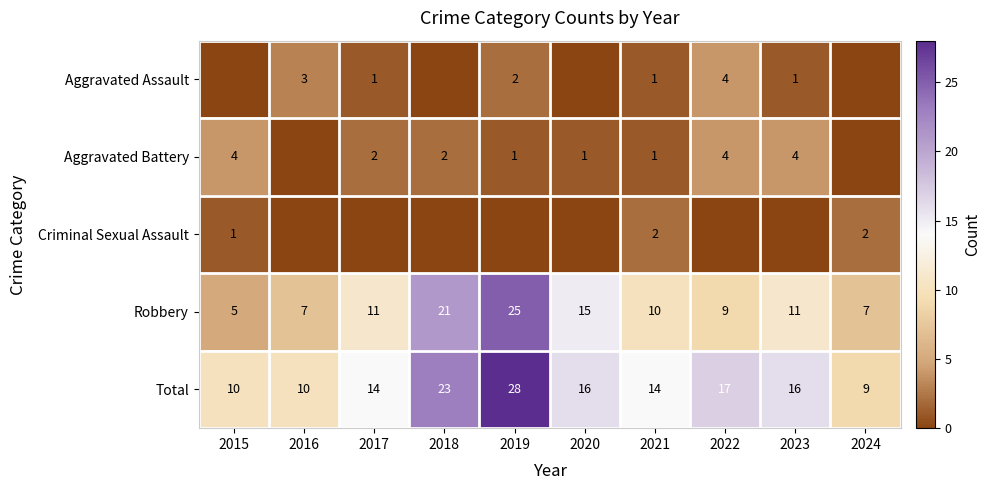

What is the difference between the Robbery values at 2019 and 2021?

15